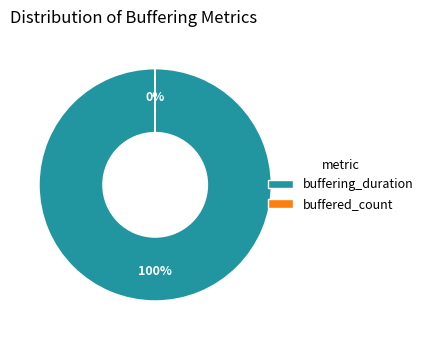

To the nearest percent, what is the average slice percentage?

50%